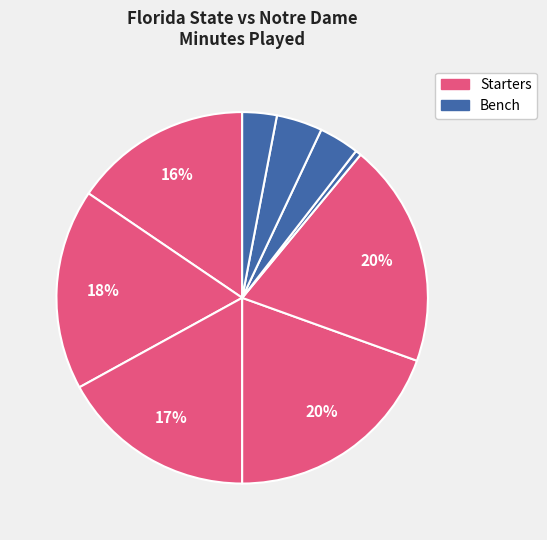

How many slices are in this pie chart?

9